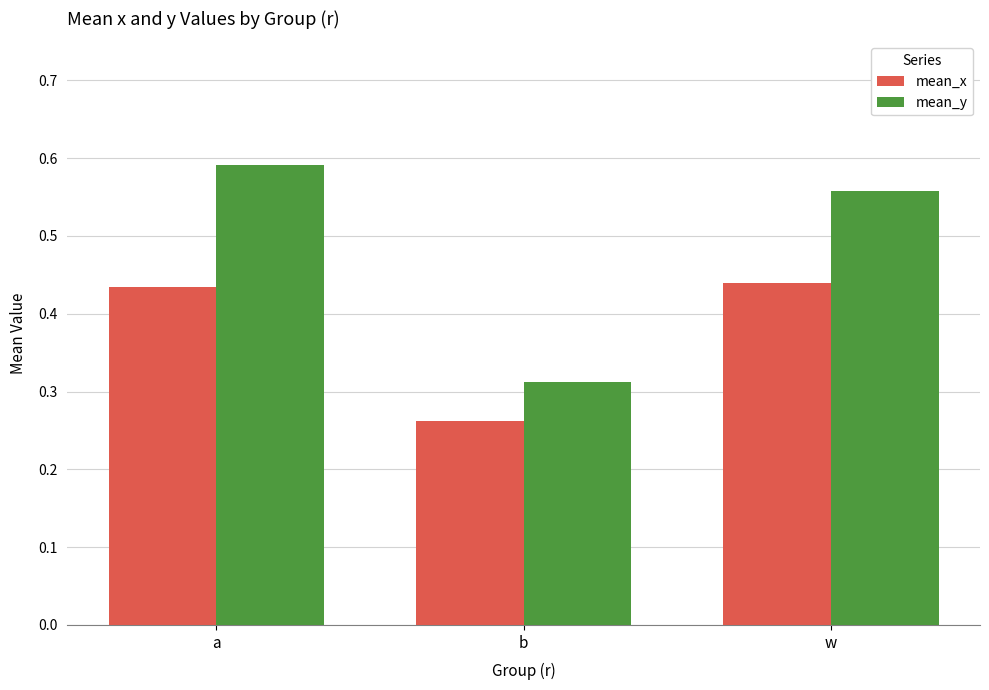

How many categories are shown in the chart?

3